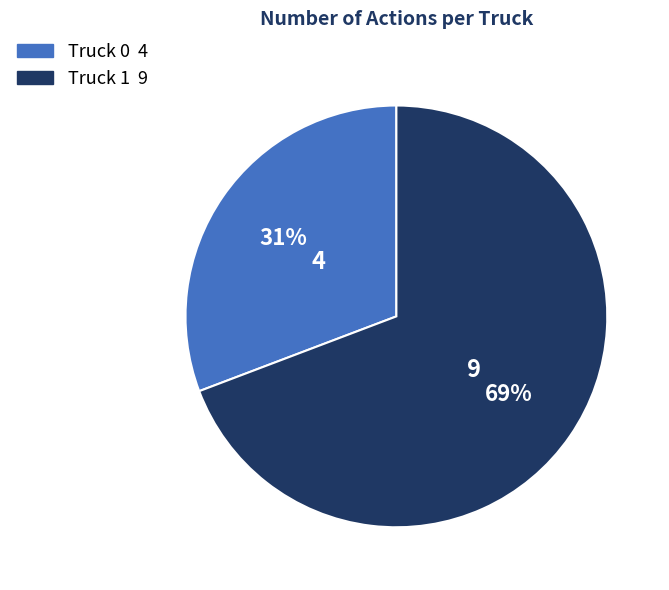

Is the sum of Truck 1 and Truck 0 greater than half?

Yes